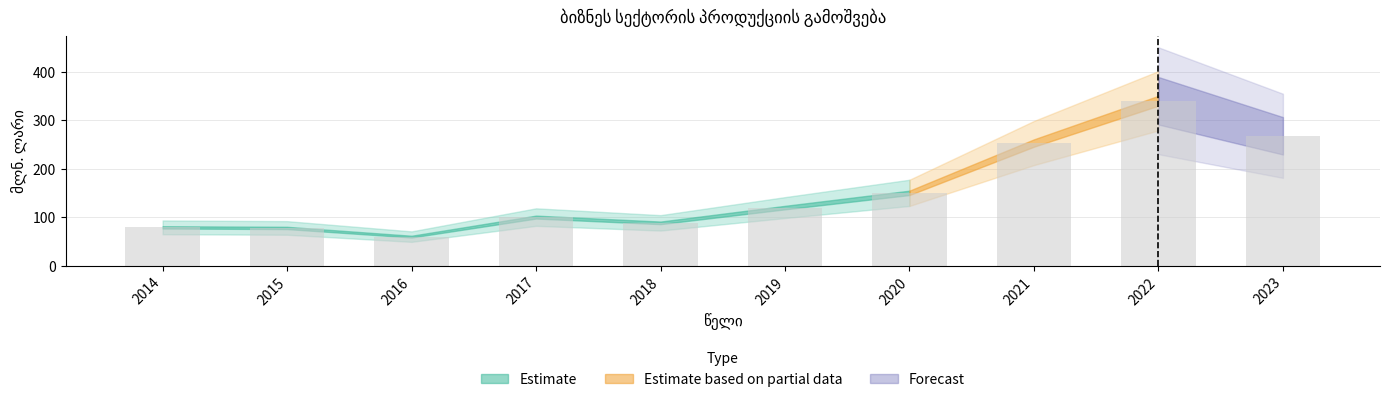

How many bars are there in total?

10